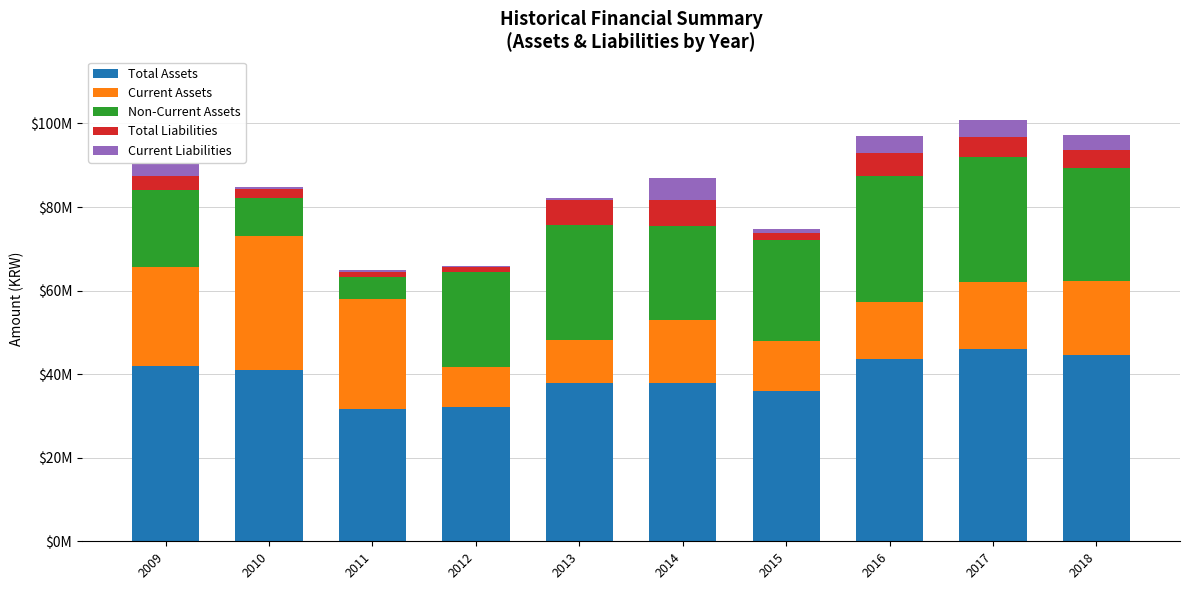

The Total Liabilities series shows 6090413 at 2014. True or false?

True